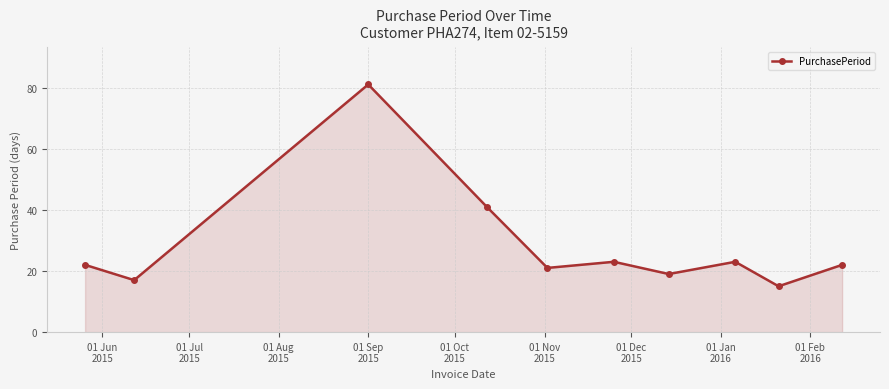

How many points are higher than both their immediate neighbors (excluding endpoints)?

3